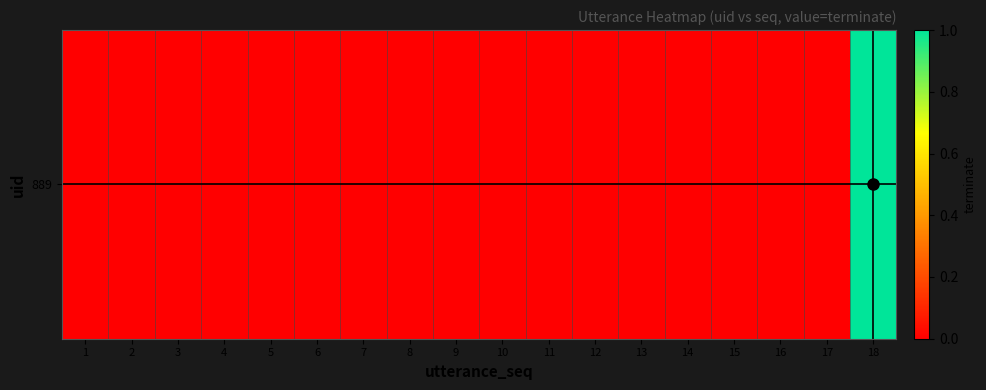

Reading left to right, transcribe all the data shown in this chart.

1=0	2=0	3=0	4=0	5=0	6=0	7=0	8=0	9=0	10=0	11=0	12=0	13=0	14=0	15=0	16=0	17=0	18=1